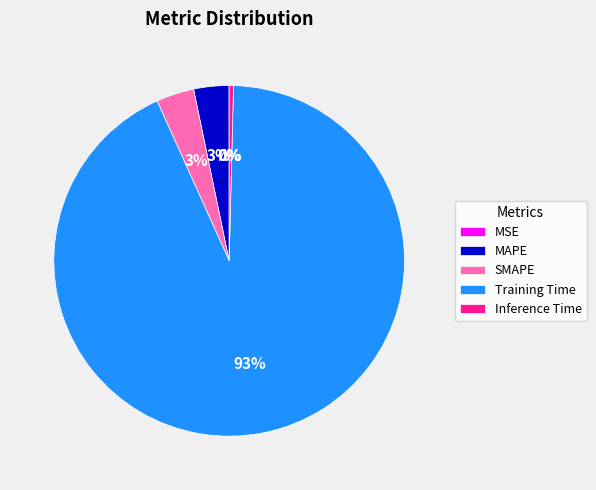

Is the sum of MAPE and Training Time greater than half?

Yes